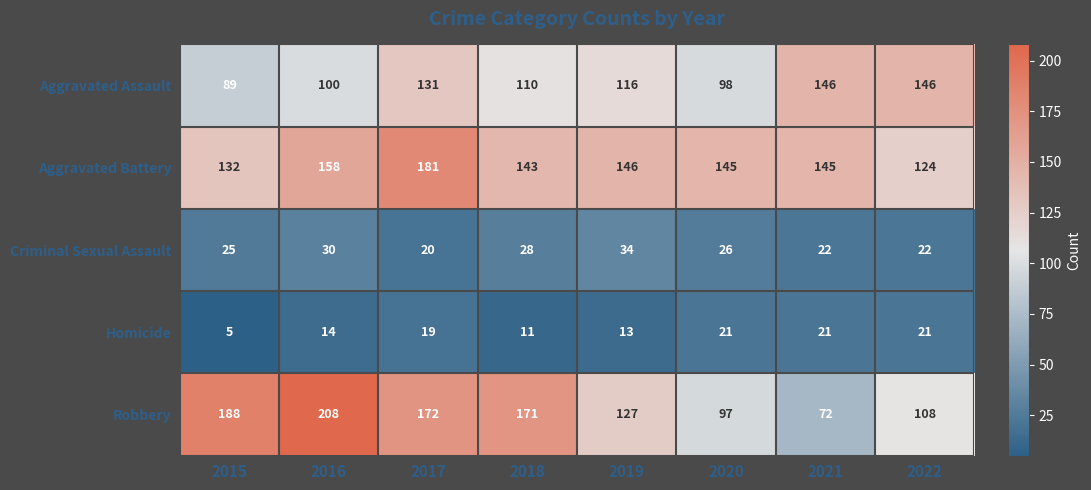

What is the smallest value displayed?

5